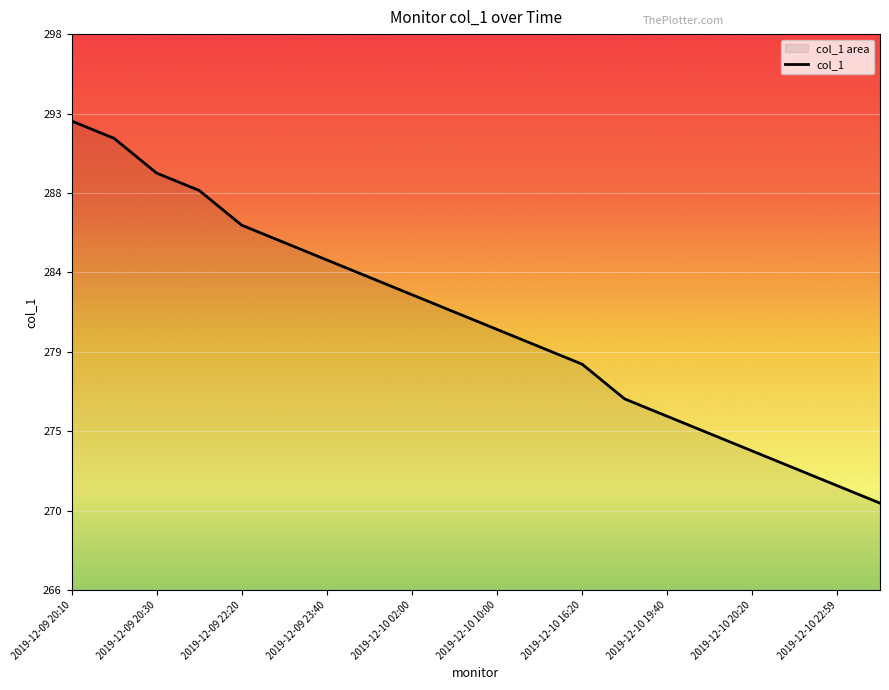

Count the number of categories in the chart.

20